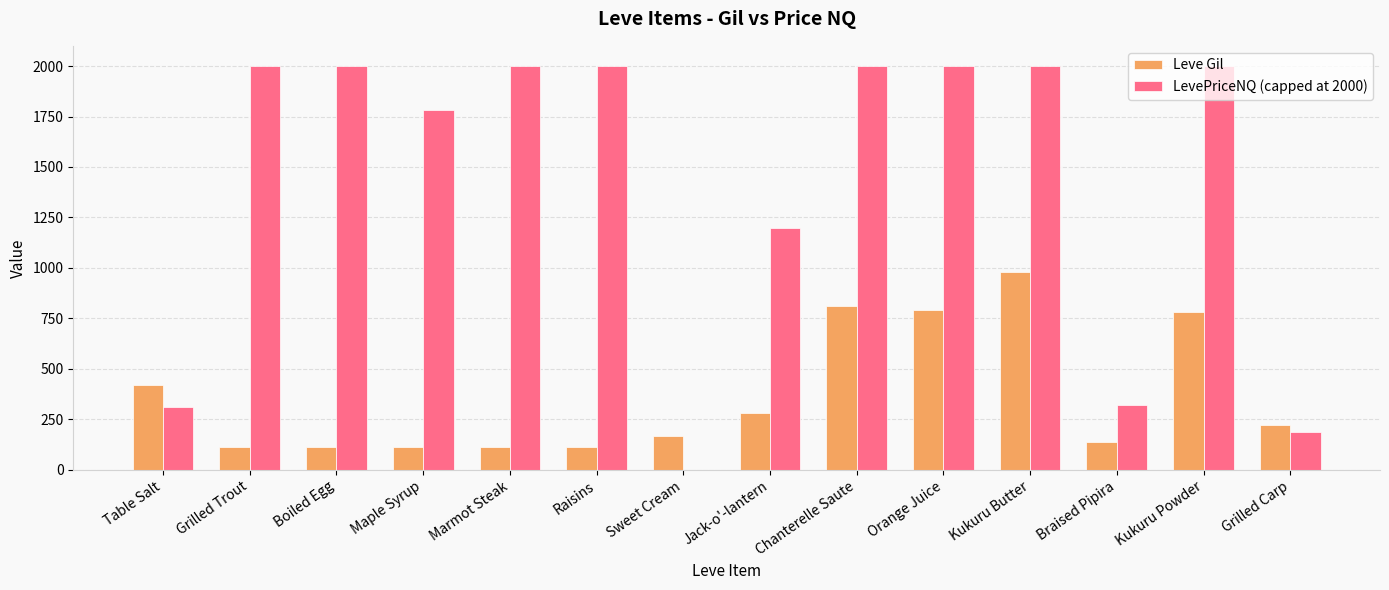

How many distinct data groups are displayed?

2